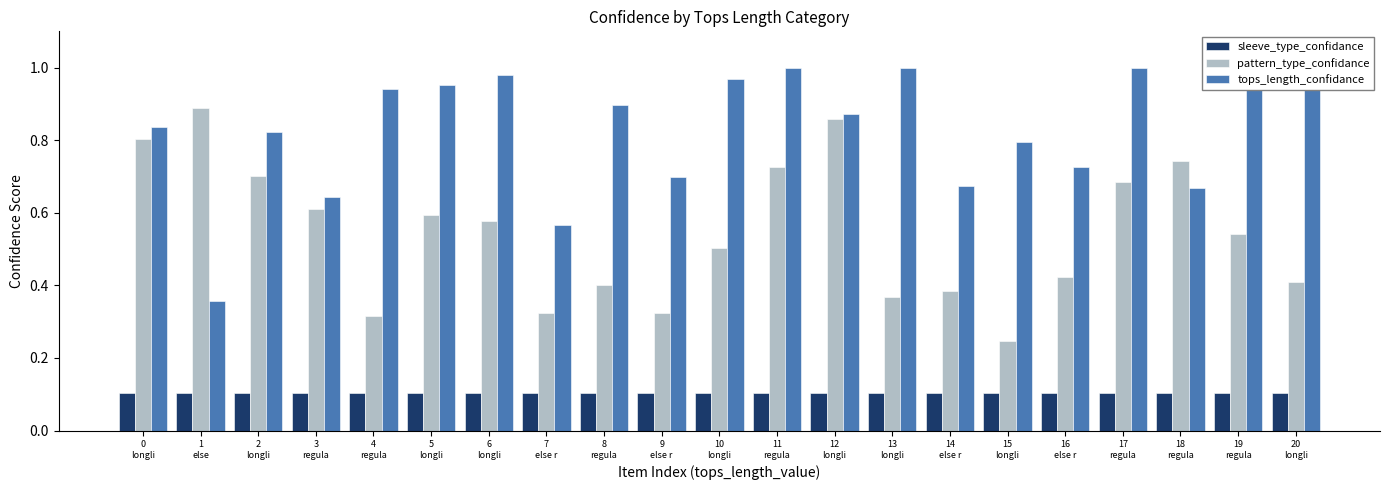

What is the total value across all series at 3
regula?

1.4